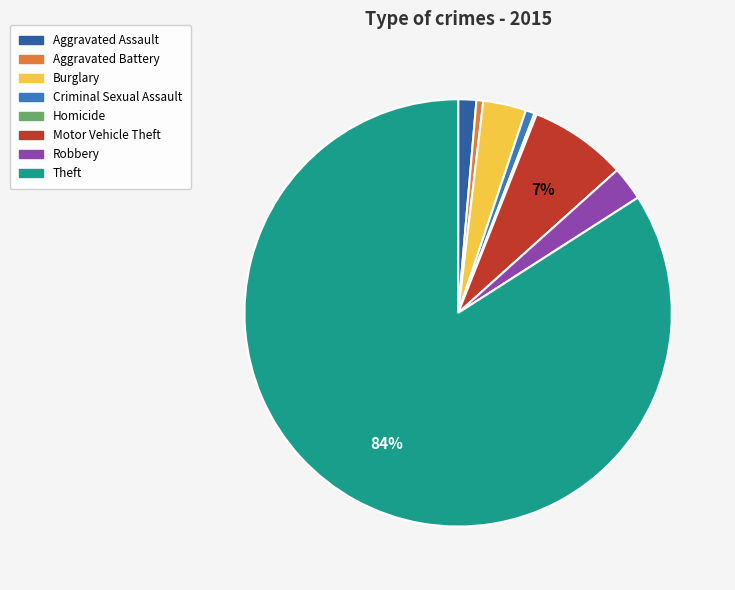

True or false: Burglary accounts for 15% of the total.

False